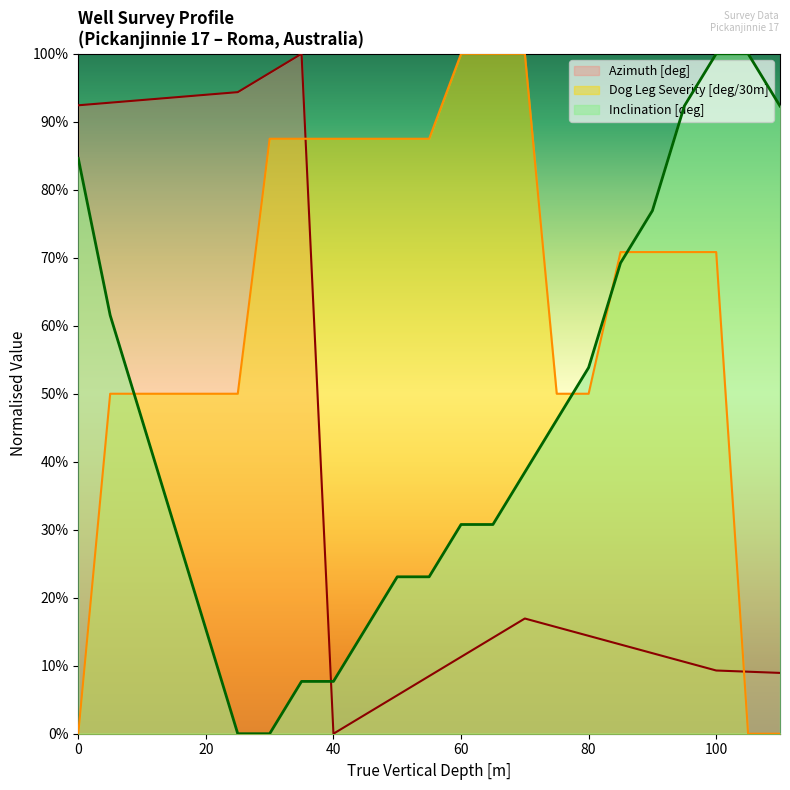

At 105, list the series in order from smallest to largest.

Dog Leg Severity [deg/30m], Azimuth [deg], Inclination [deg]